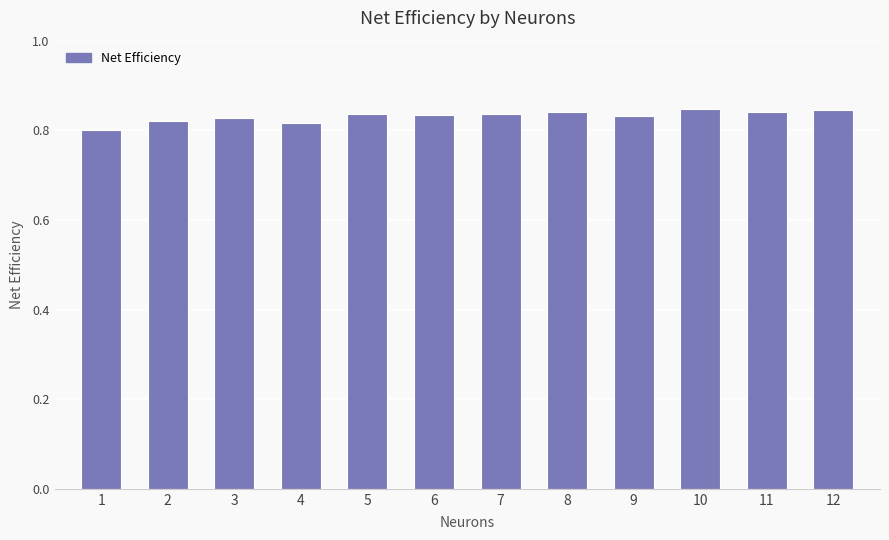

What is the sum of all values?

10.0